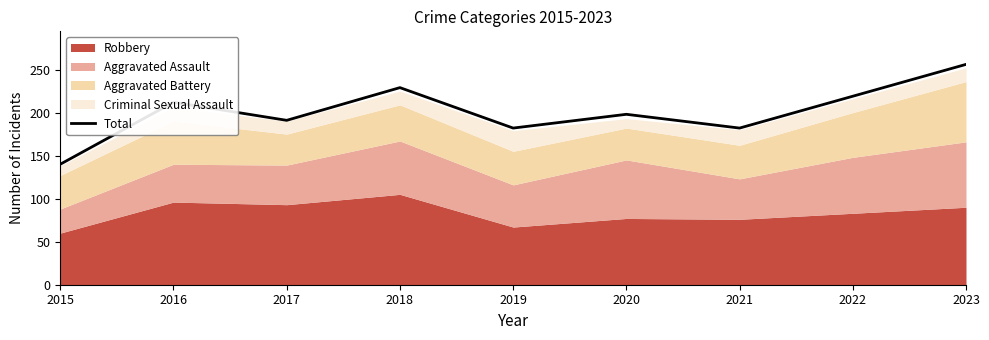

The chart shows a value of 182 at 2019. True or false?

True